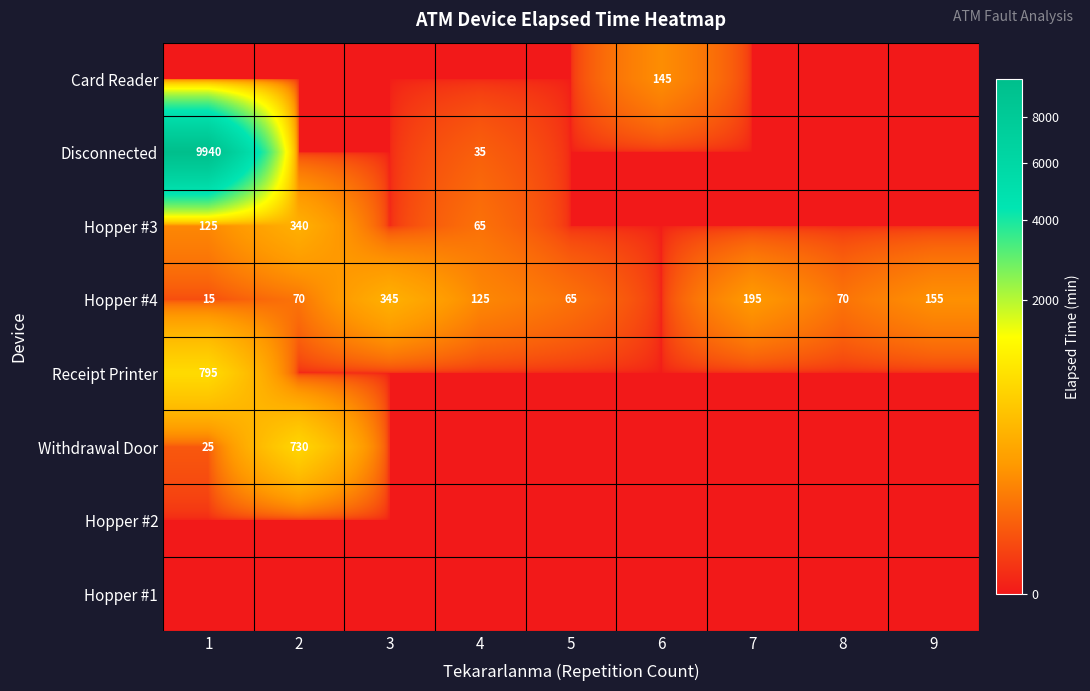

What is the sum of the Hopper #4 values at 5 and 4?

190